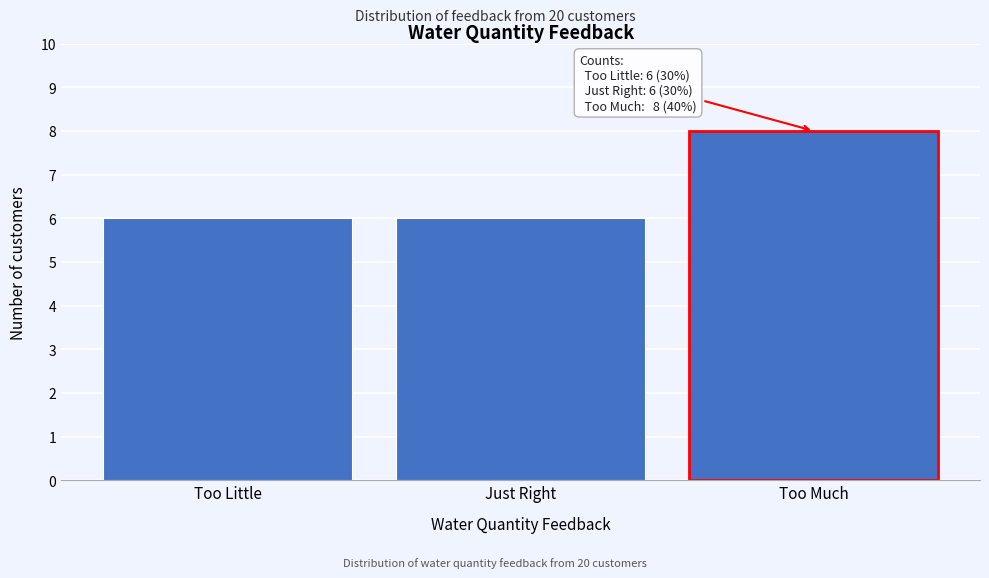

Reading left to right, transcribe all the data shown in this chart.

Too Little=6	Just Right=6	Too Much=8